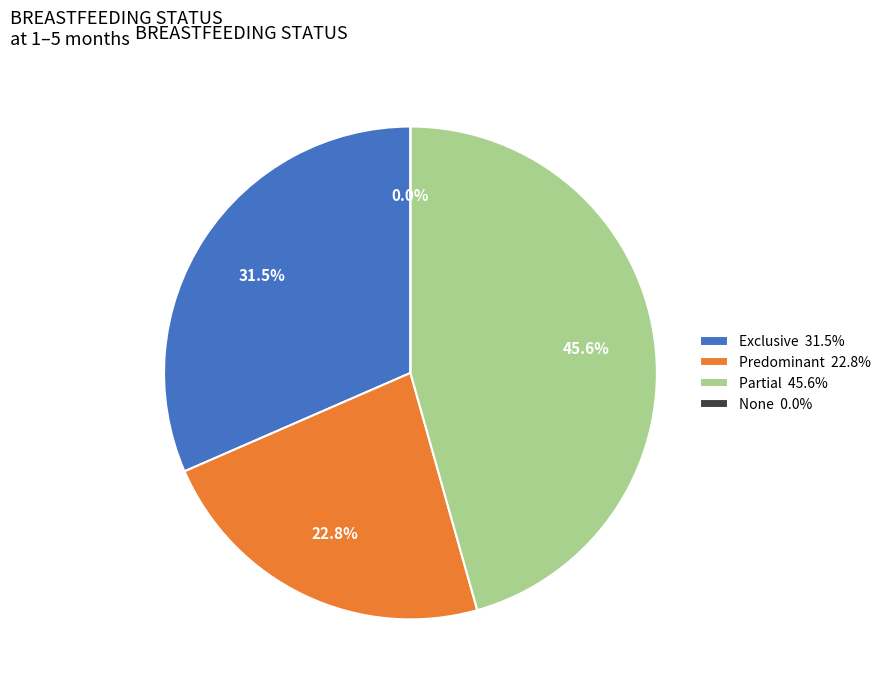

Rank the categories by value from lowest to highest.

None, Predominant, Exclusive, Partial